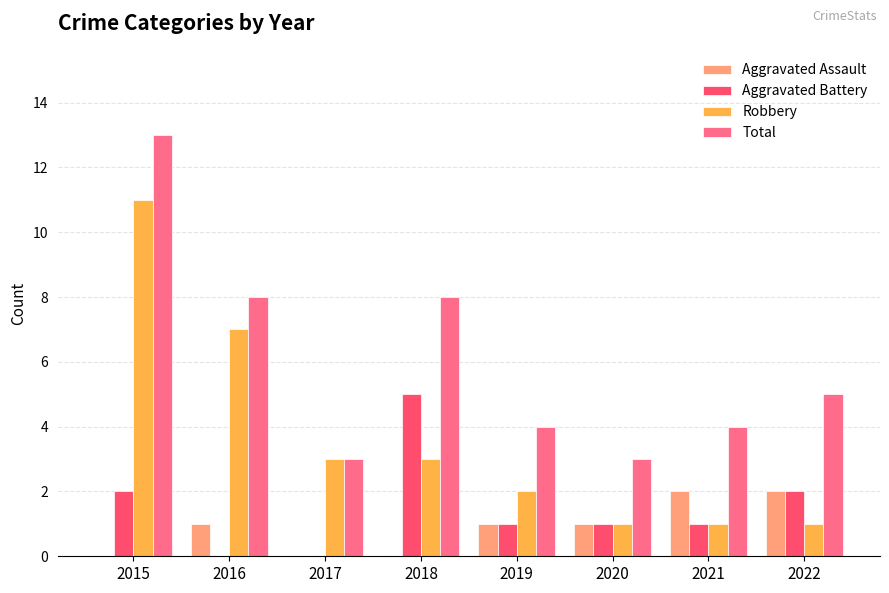

How many Aggravated Assault values are between 0 and 2?

8